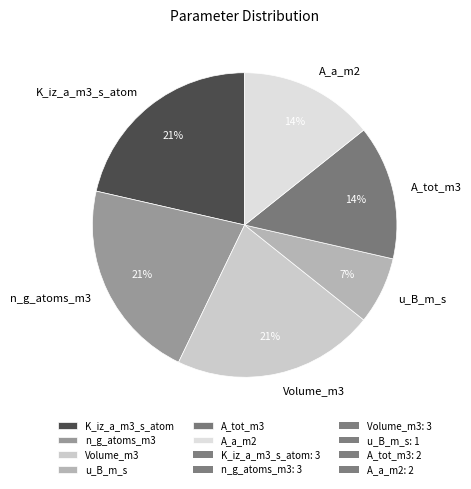

How many slices are in this pie chart?

6